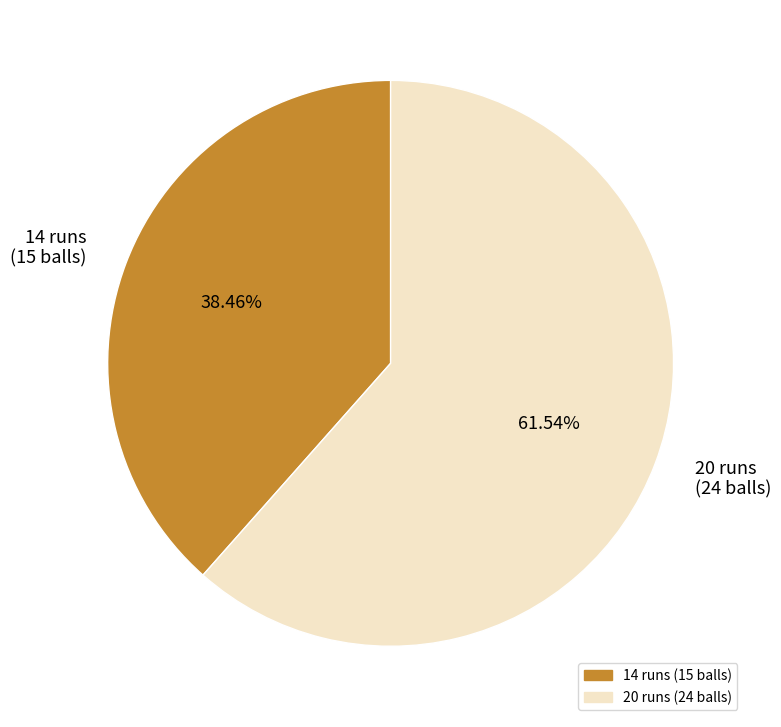

True or false: 20 accounts for 62% of the total.

True